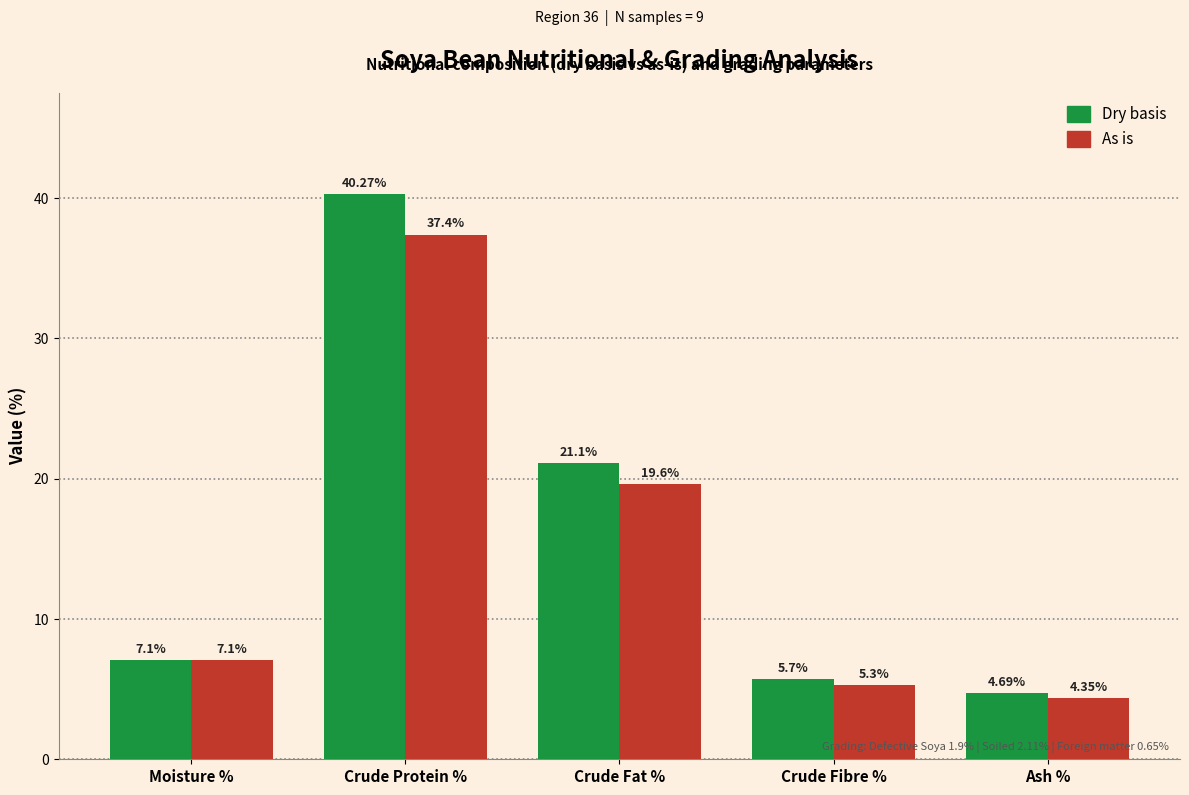

Which label corresponds to the largest value in the chart?

Crude Protein %